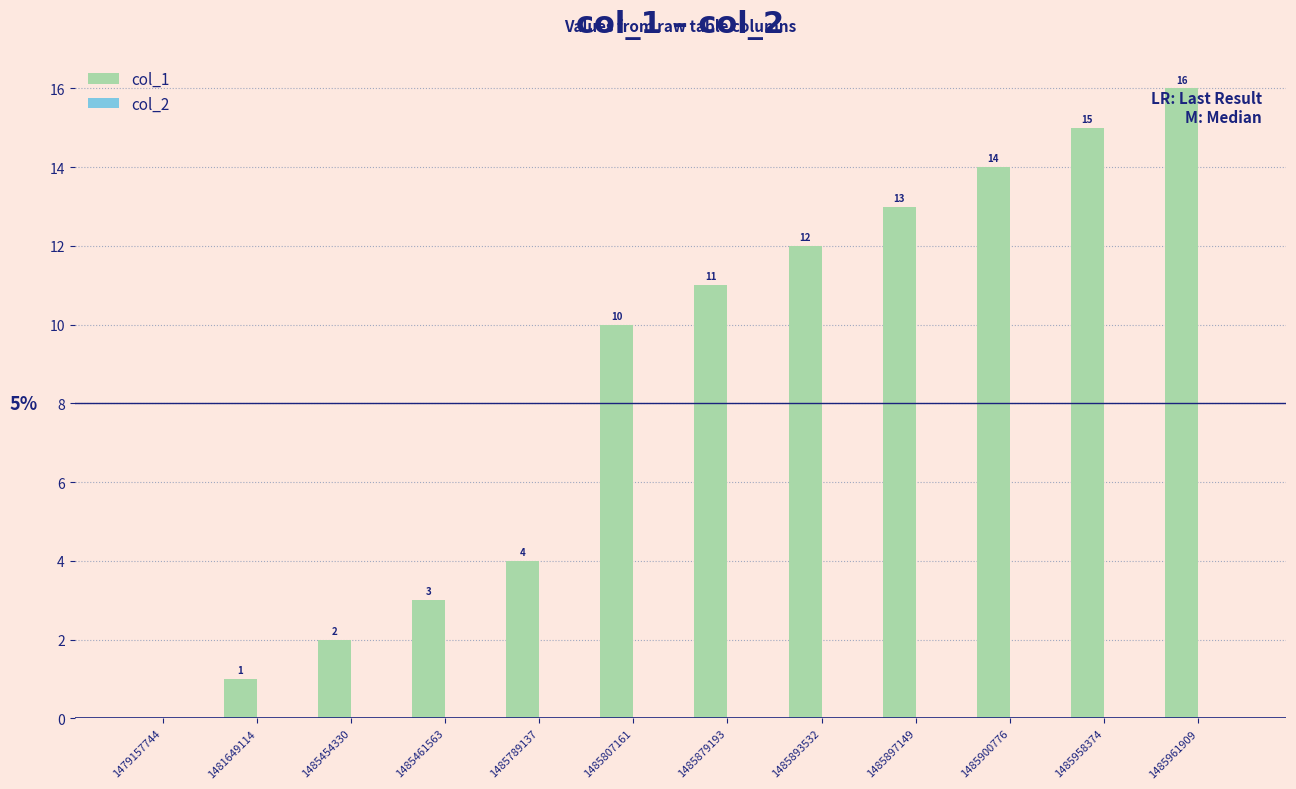

Which category has the highest value across all series?

1485961909